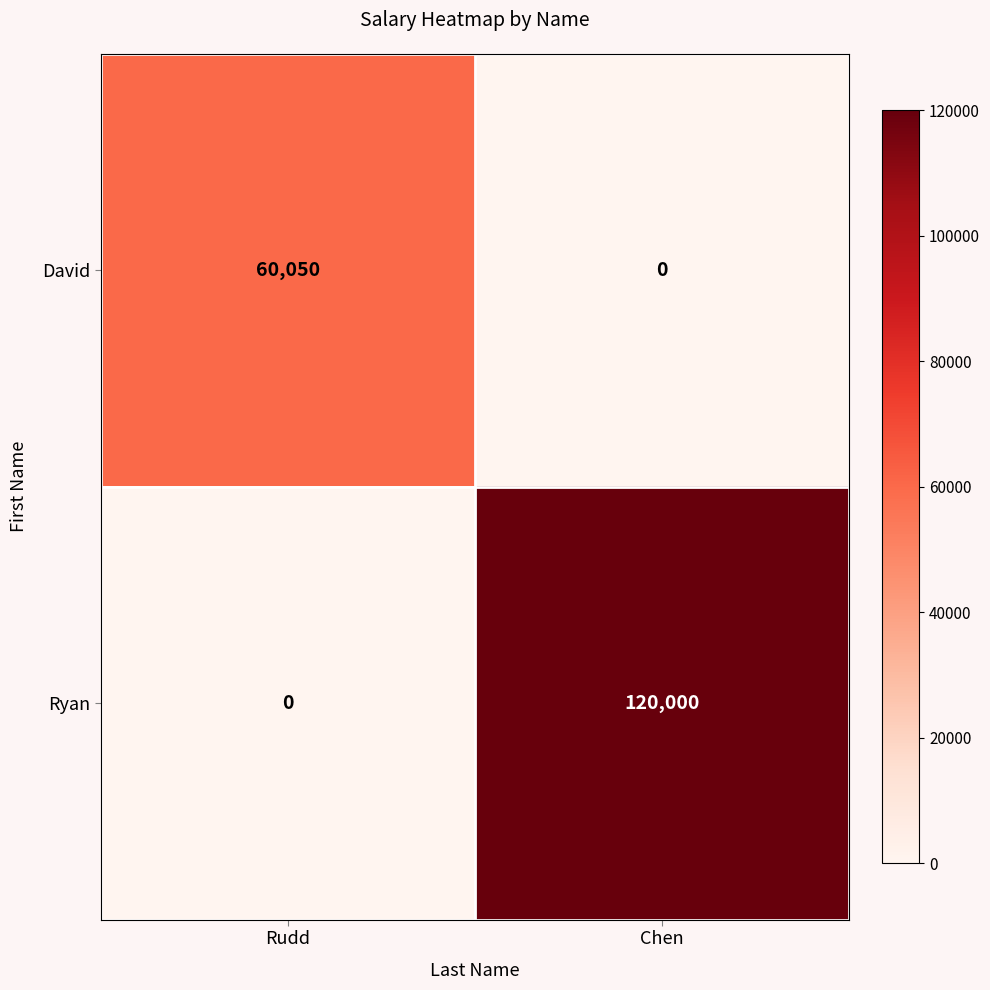

At how many categories does at least one series exceed 84659?

1